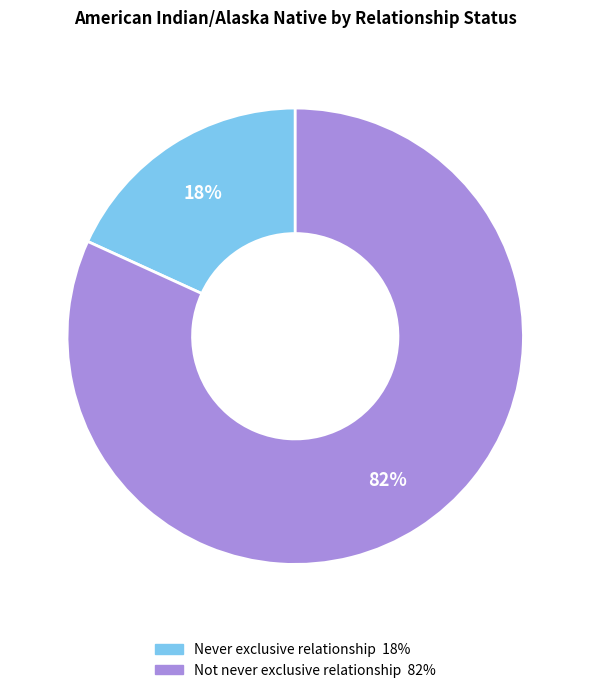

To the nearest percent, what is the average slice percentage?

50%